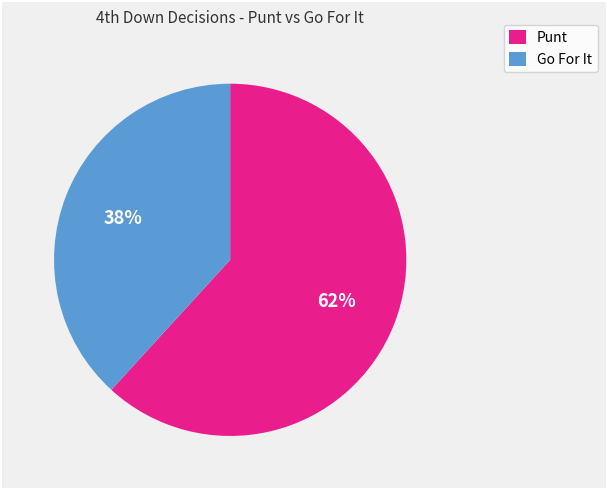

Does any single category account for the majority?

Yes